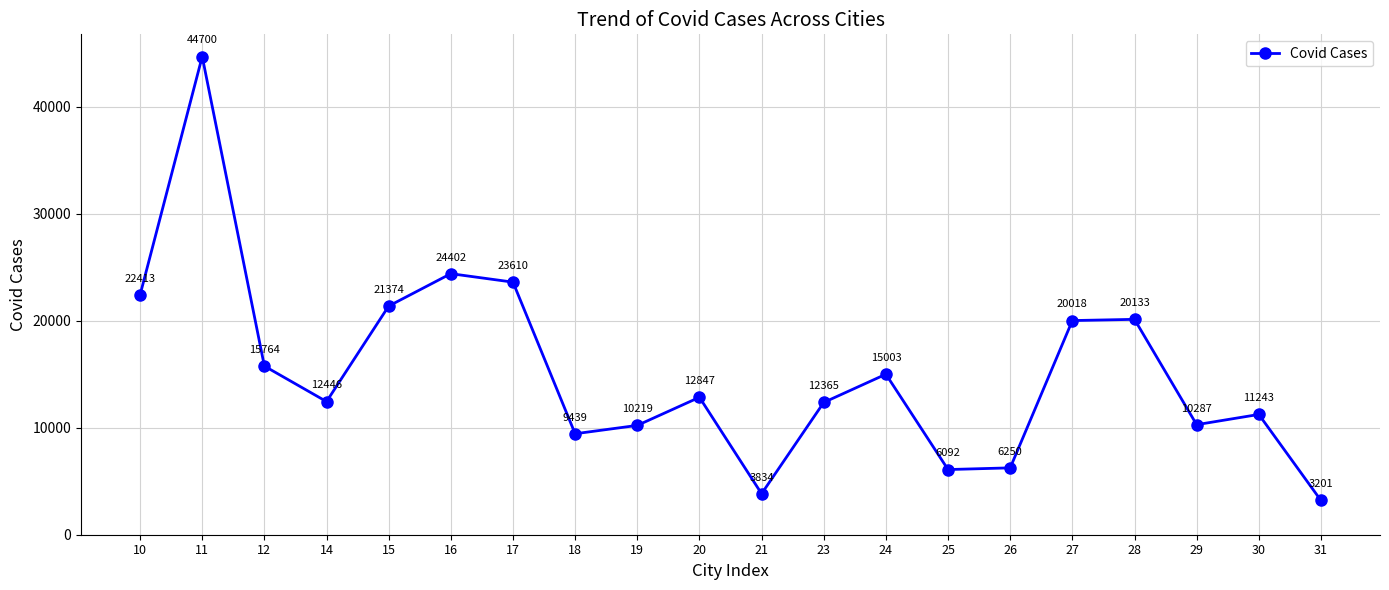

What is the maximum value shown in the chart?

44700